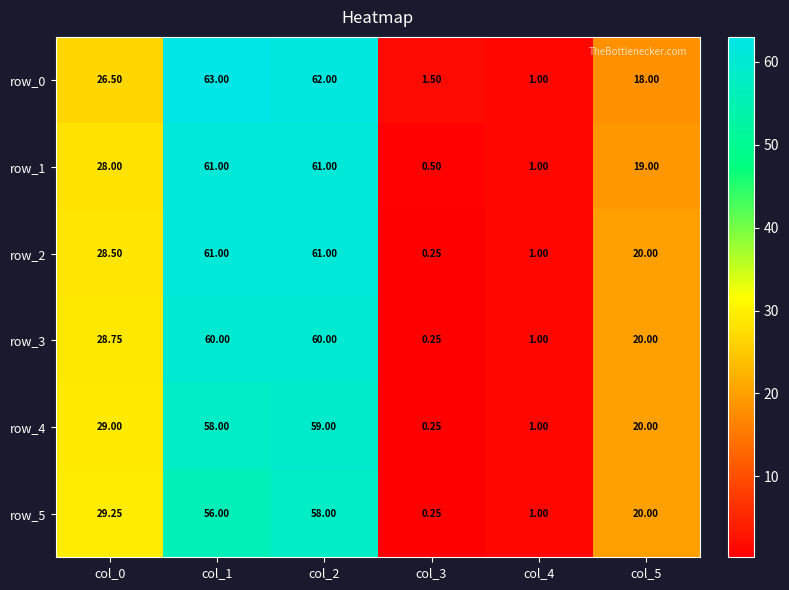

The value of row_5 at col_4 is 0.5. True or false?

False